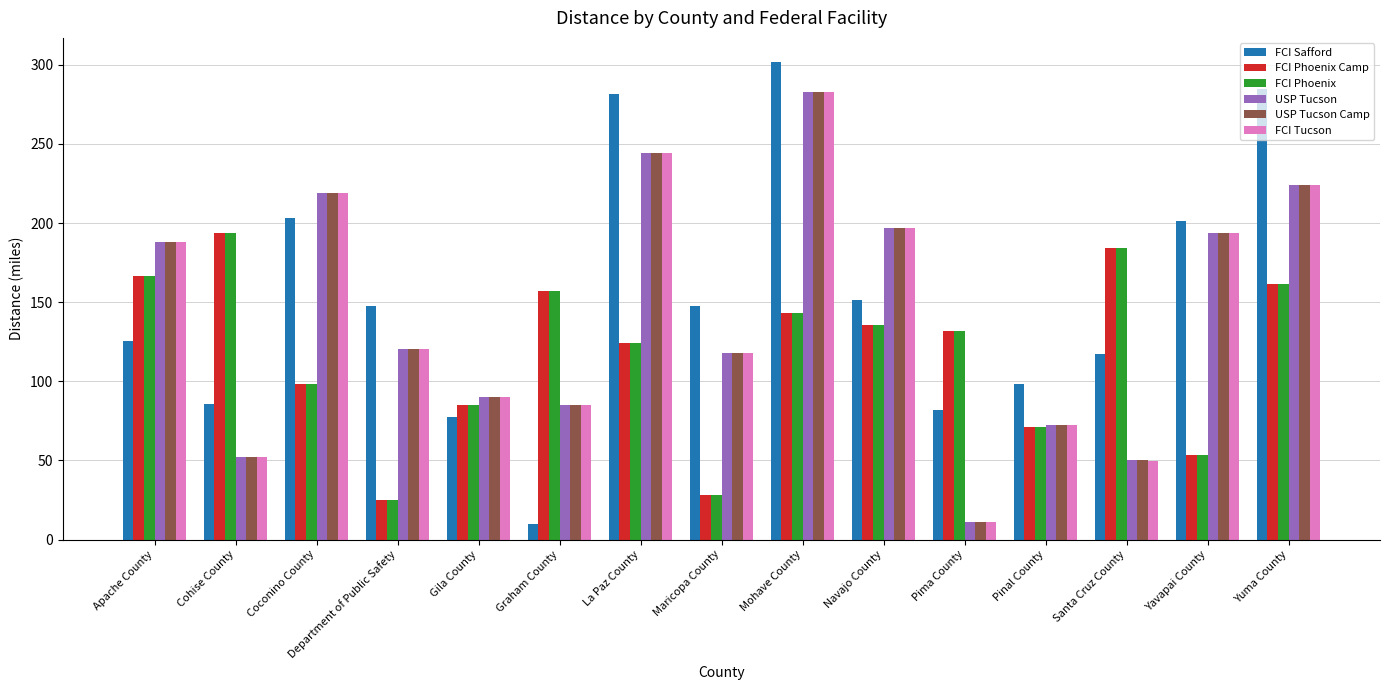

True or false: FCI Tucson has a value of 10.9 at Pima County.

True